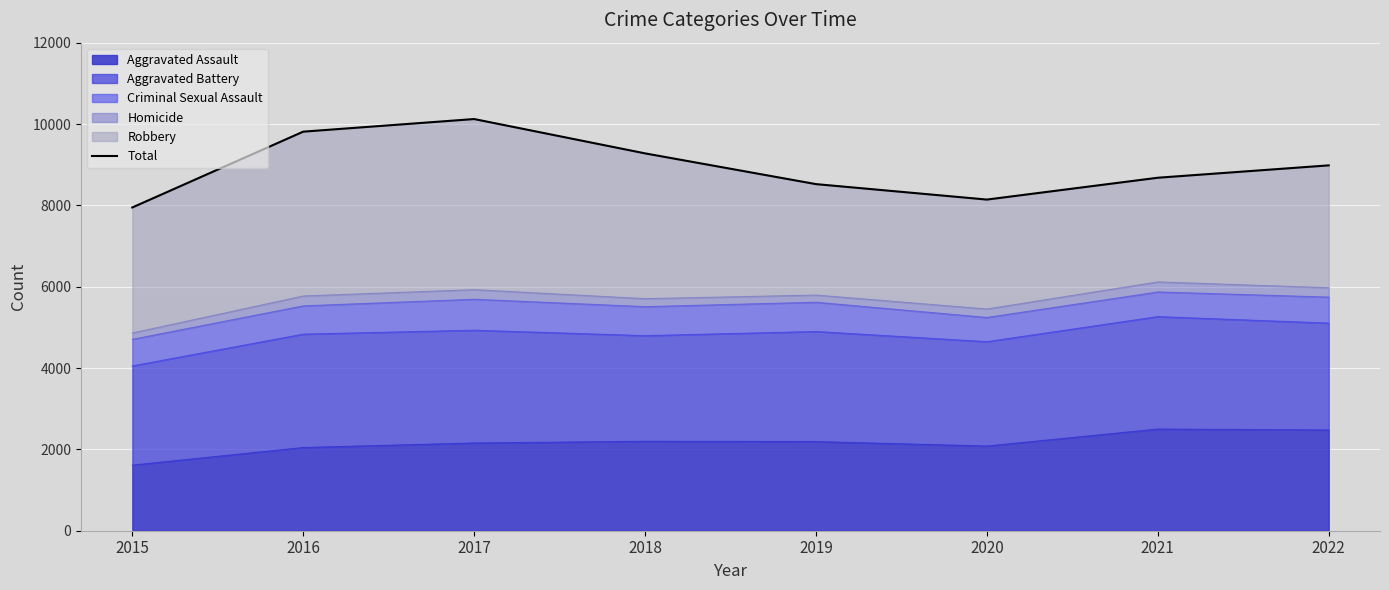

What is the difference between the second highest and minimum values?

1864